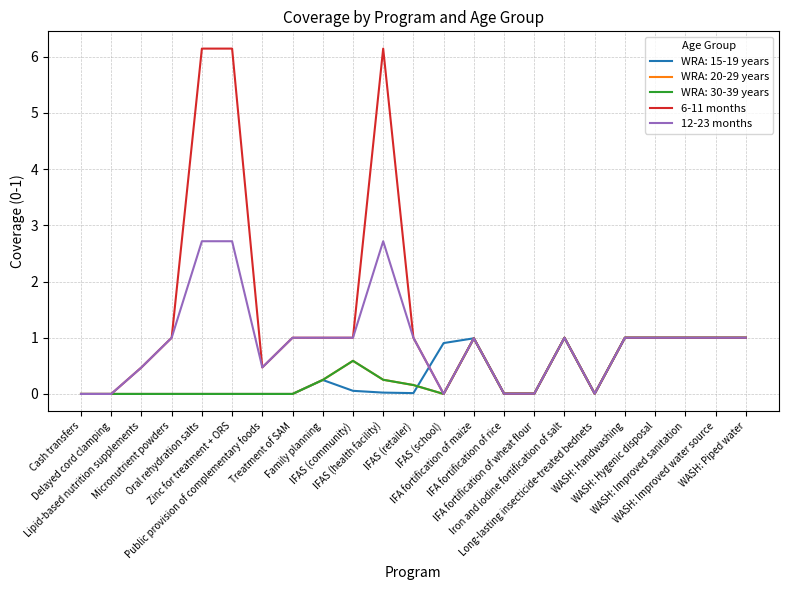

Does the chart have visible grid lines?

Yes